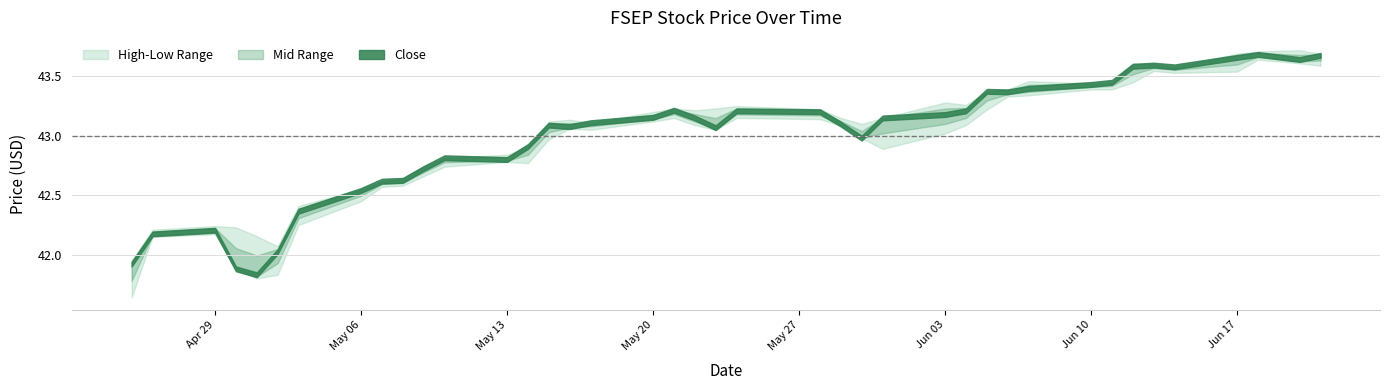

Between 2024-05-30 and 2024-05-15, which is larger?

2024-05-15